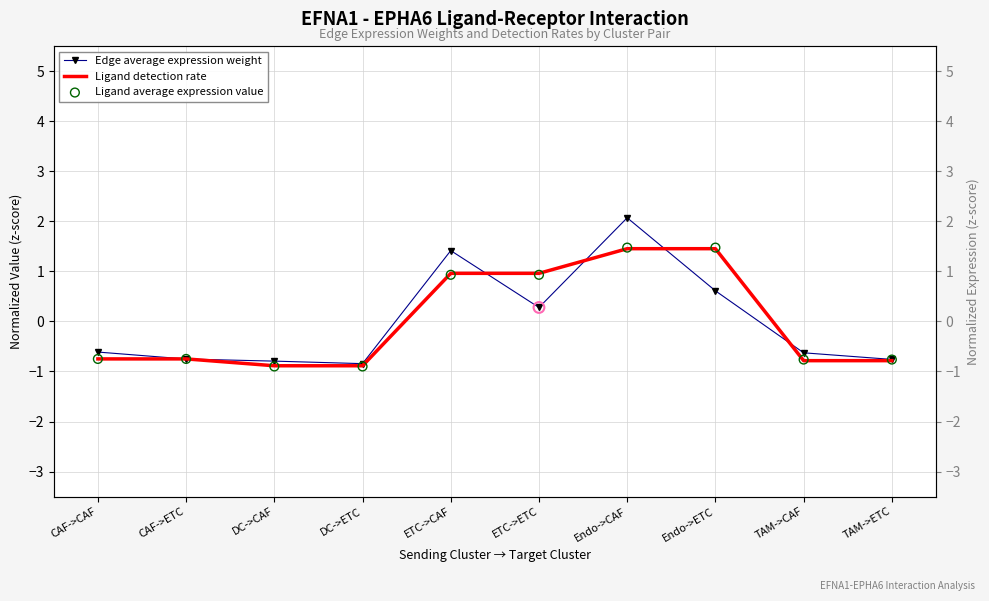

Is the value of Ligand detection rate at DC->ETC greater than the value of Ligand average expression value at ETC->ETC?

No